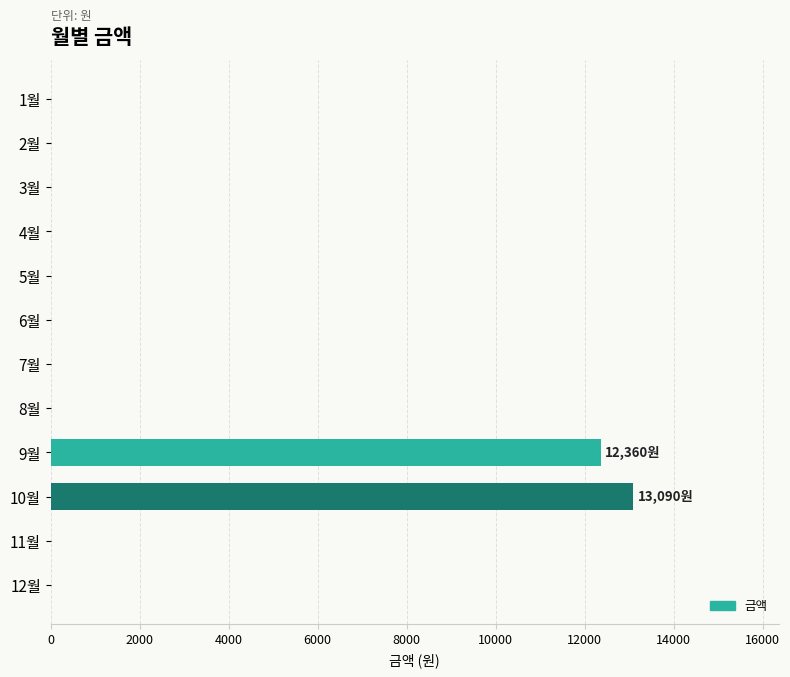

The value at 9월 is 12360. True or false?

True